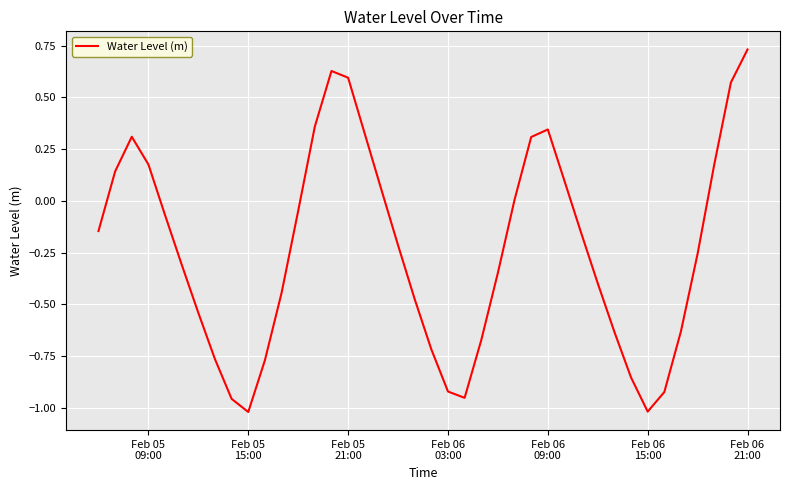

Where is the first local minimum?

Feb 05
15:00